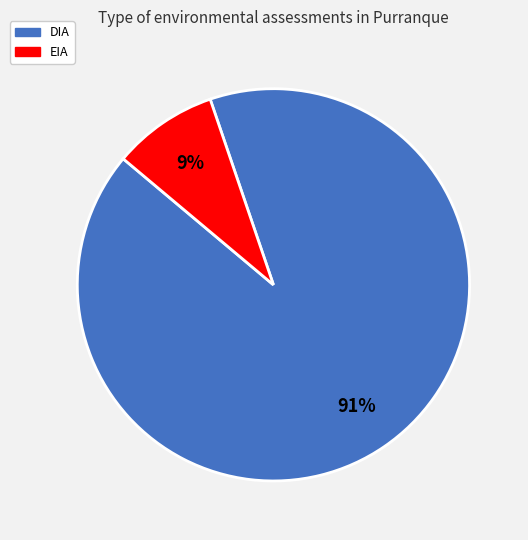

Combined, do EIA and DIA account for over 50%?

Yes